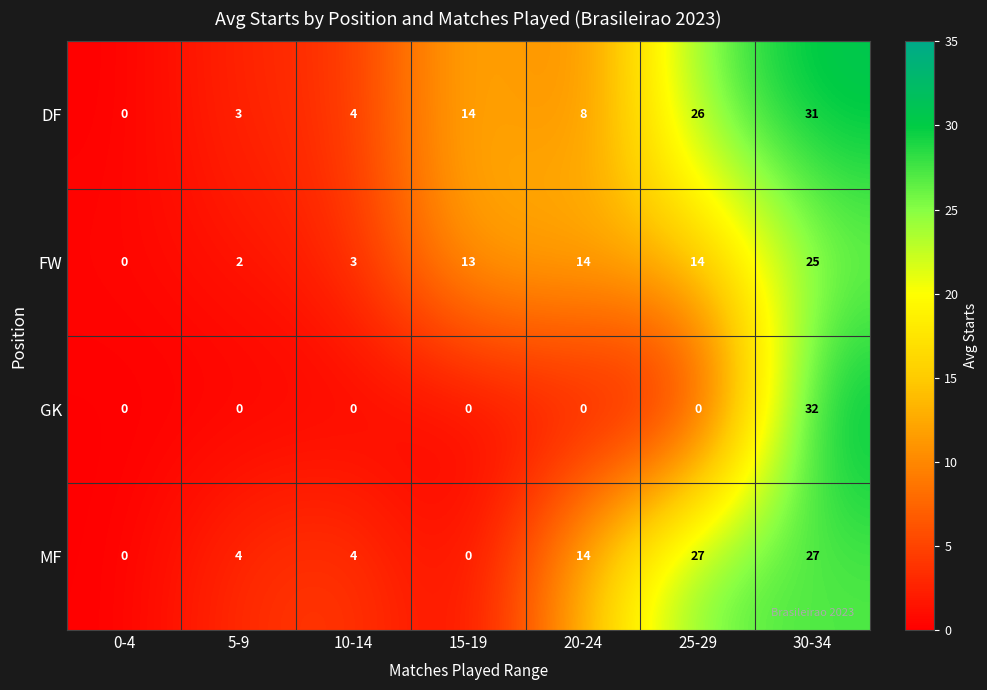

List the series in order of their peak value, highest first.

GK, DF, MF, FW